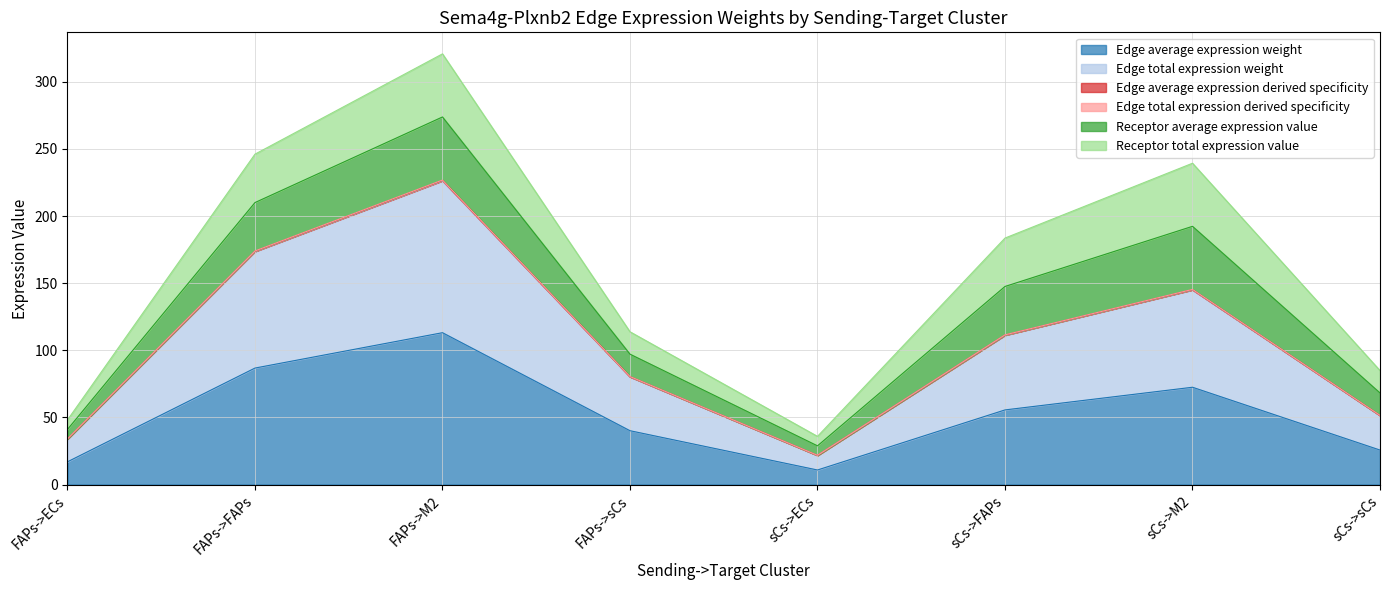

At which label does Edge total expression weight reach its minimum?

sCs->ECs